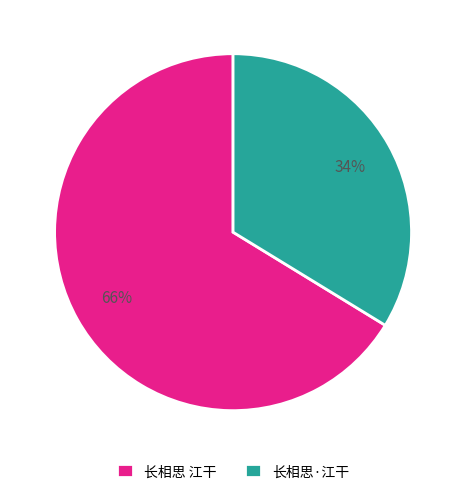

True or false: 长相思 江干 accounts for 80% of the total.

False